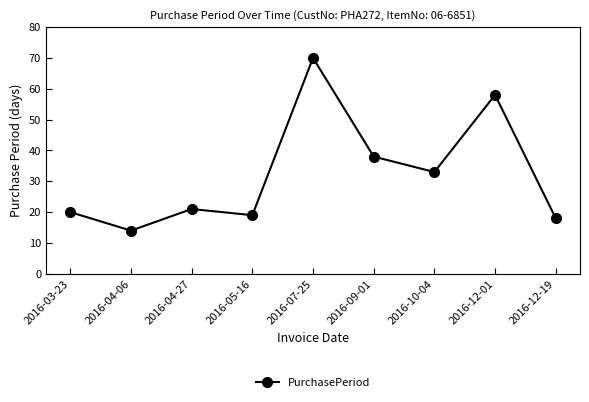

What is the label of the 6th point from the left?

2016-09-01